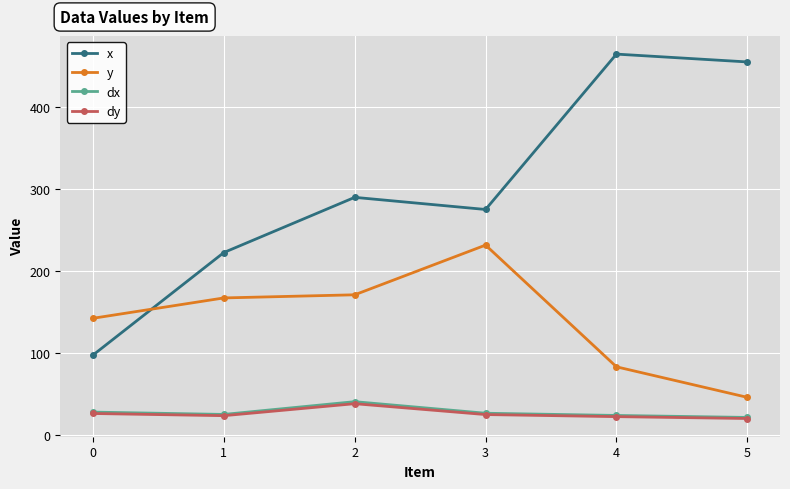

What is the sum of all dx values?

167.3